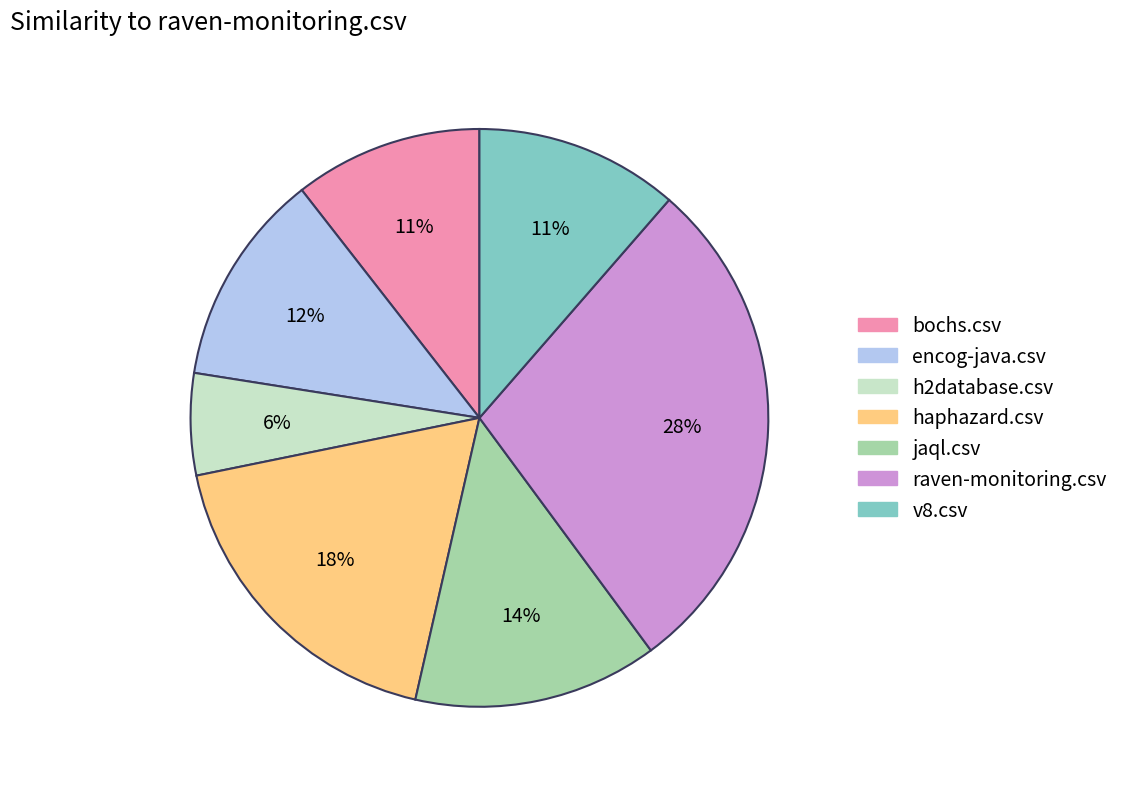

Is the sum of h2database.csv and encog-java.csv greater than half?

No